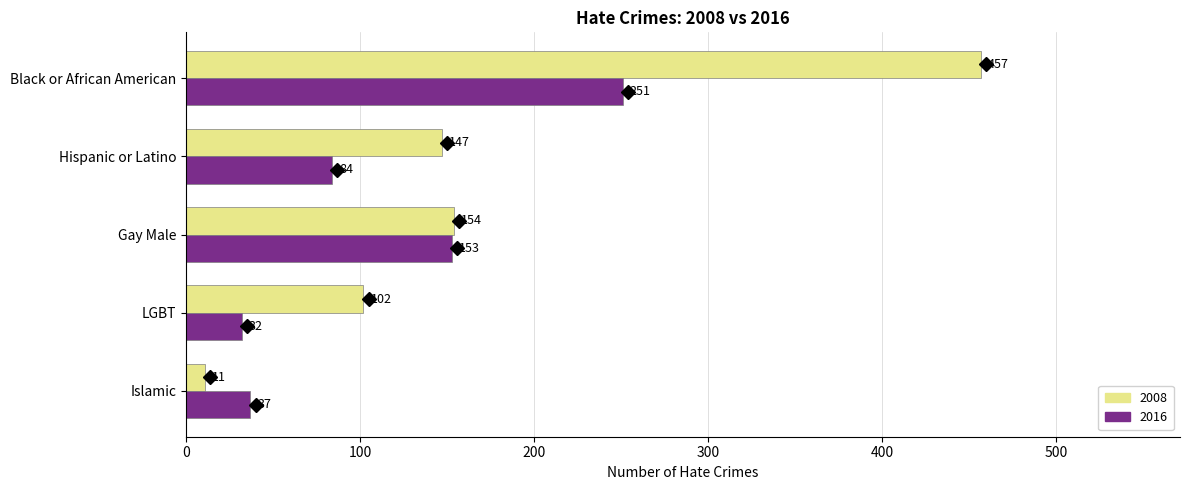

At which label is 2008 closest to 234?

Gay Male